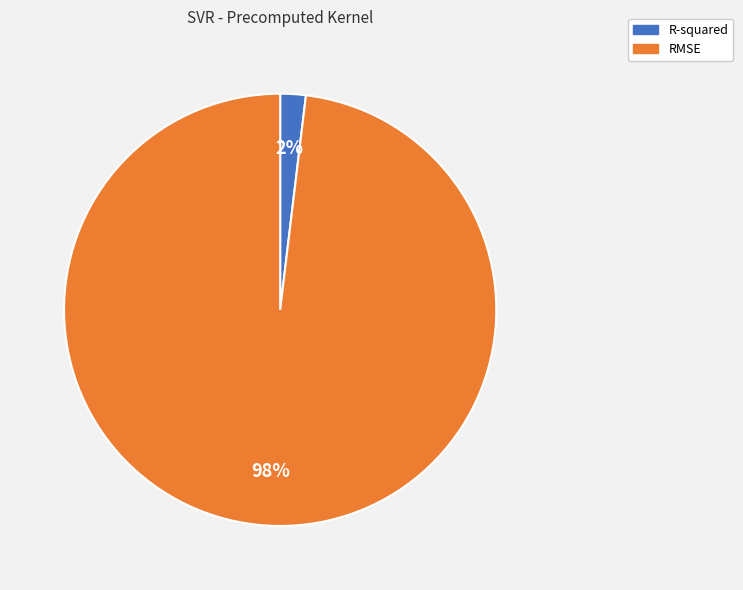

To the nearest percent, what percentage of the pie is RMSE?

98%